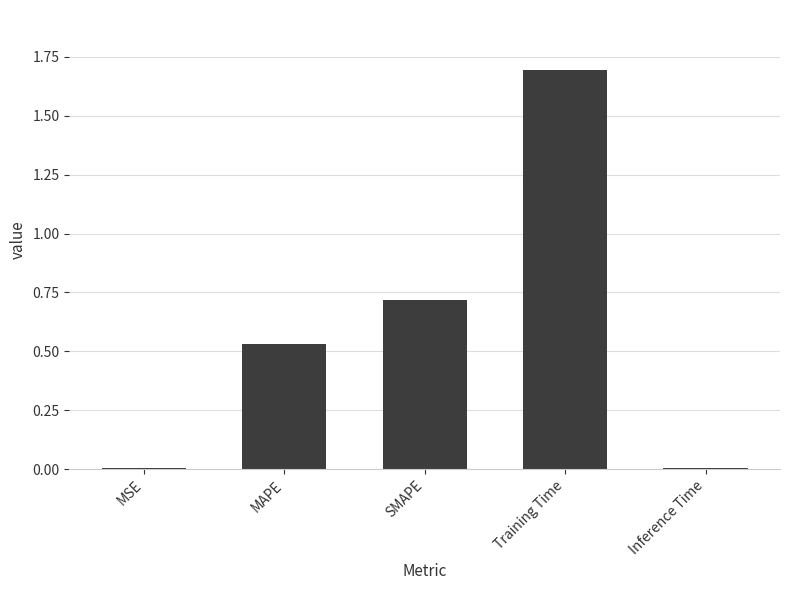

Read the value at Training Time.

1.7